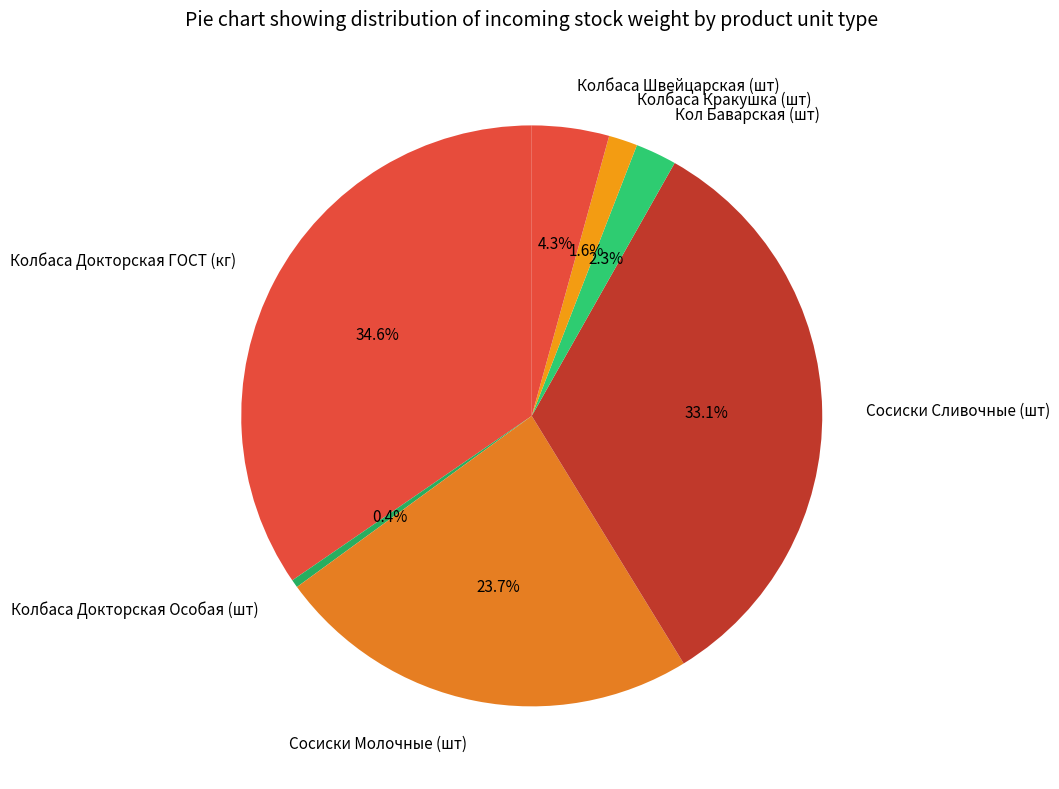

Count the number of slices in the pie.

7